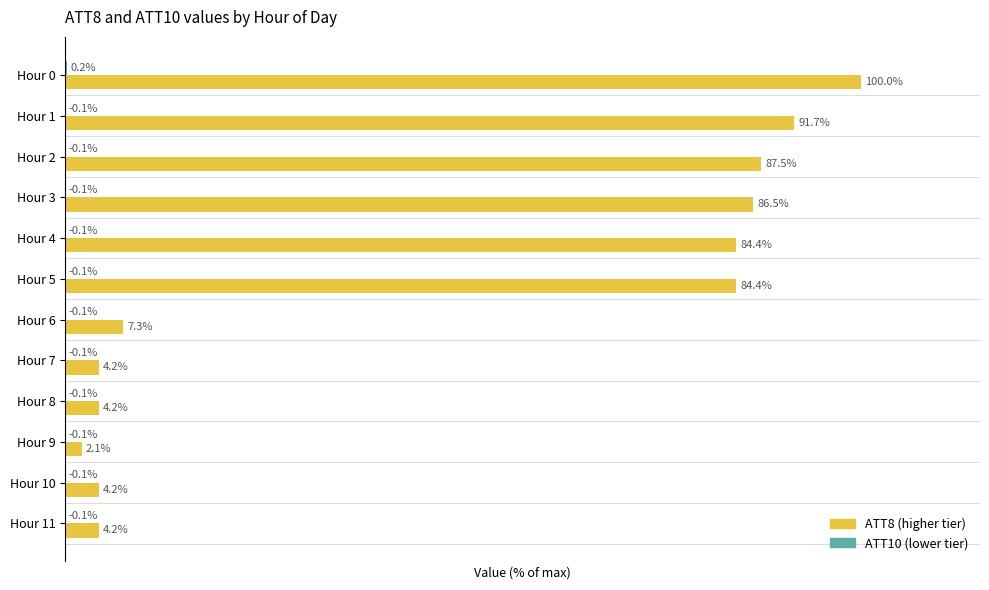

At which category is the sum across all series the highest?

Hour 0